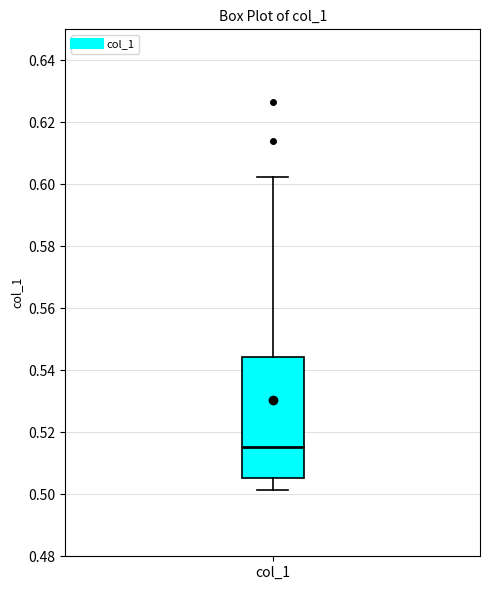

Read this box plot against the y-axis: the position of the median line, the range covered by the box, and the ends of both whiskers. The values are not printed on the chart, so give them approximately, as read against the axis.

median 0.516, box 0.506 to 0.544, whiskers 0.502 to 0.602